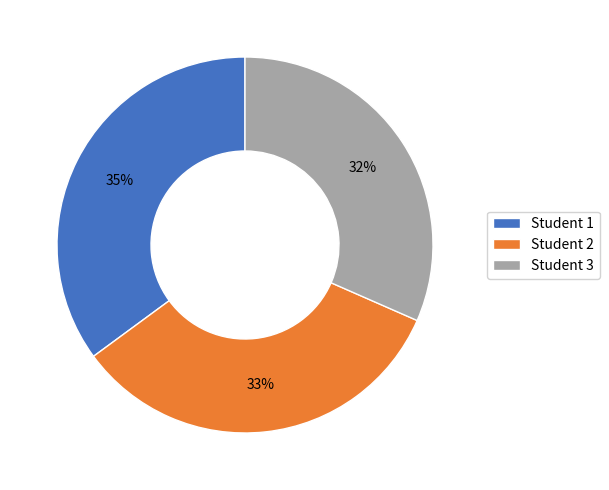

What is the ratio of the value at Student 3 to the value at Student 1?

0.9